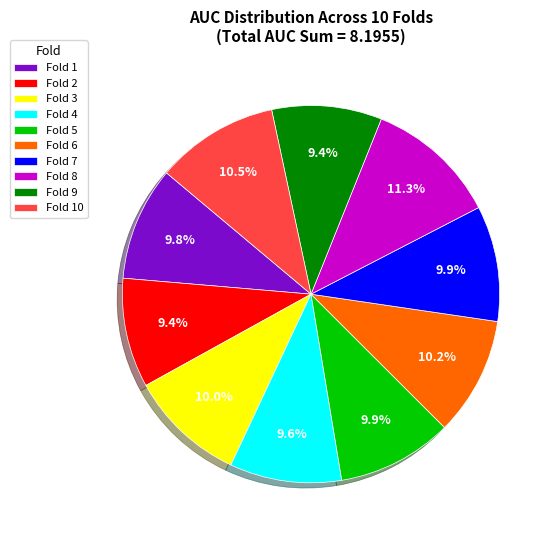

What percentage is the Fold 9 slice, to the nearest percent?

9%